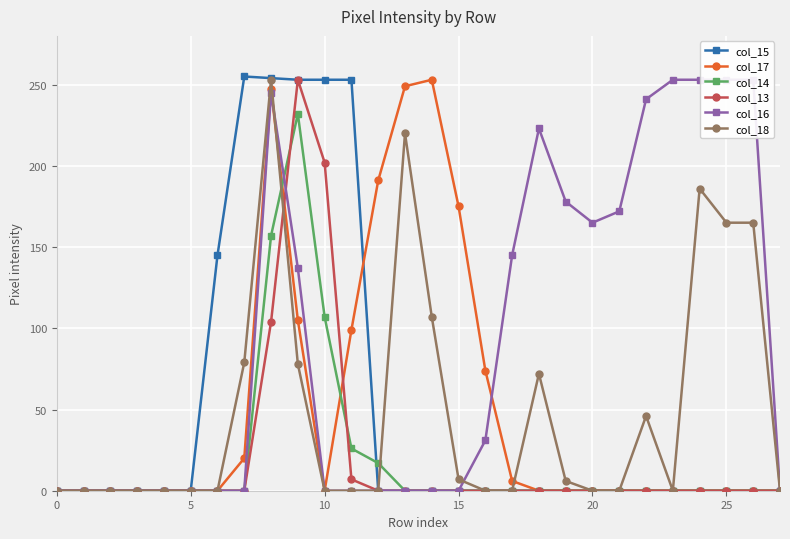

At which label is col_14 closest to 116?

10